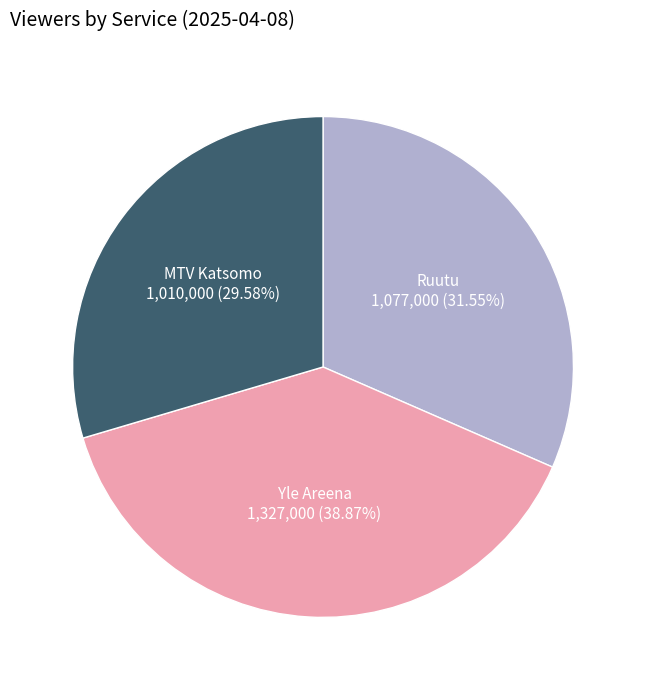

To the nearest percent, what is the difference between the largest and smallest slice percentages?

9%